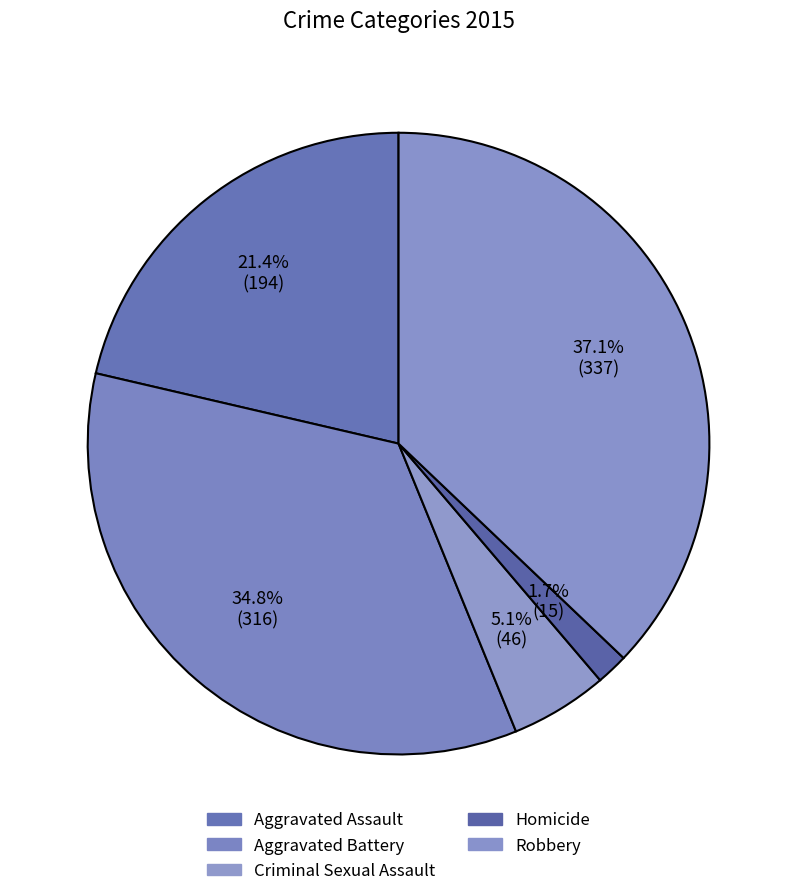

To the nearest percent, what percentage of the pie is Aggravated Battery?

35%